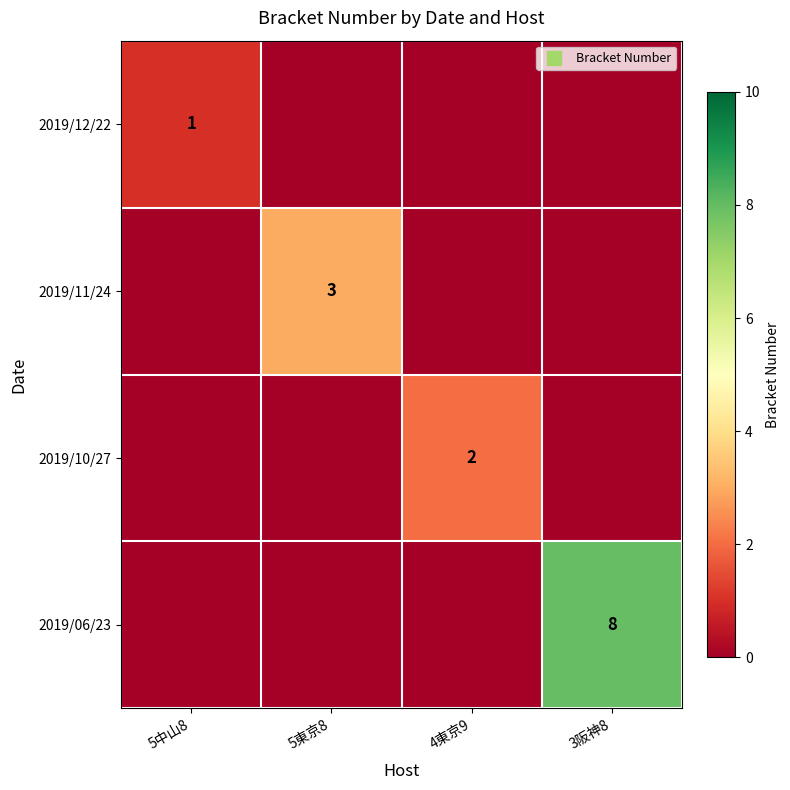

Which series has the largest range (max minus min)?

2019/06/23